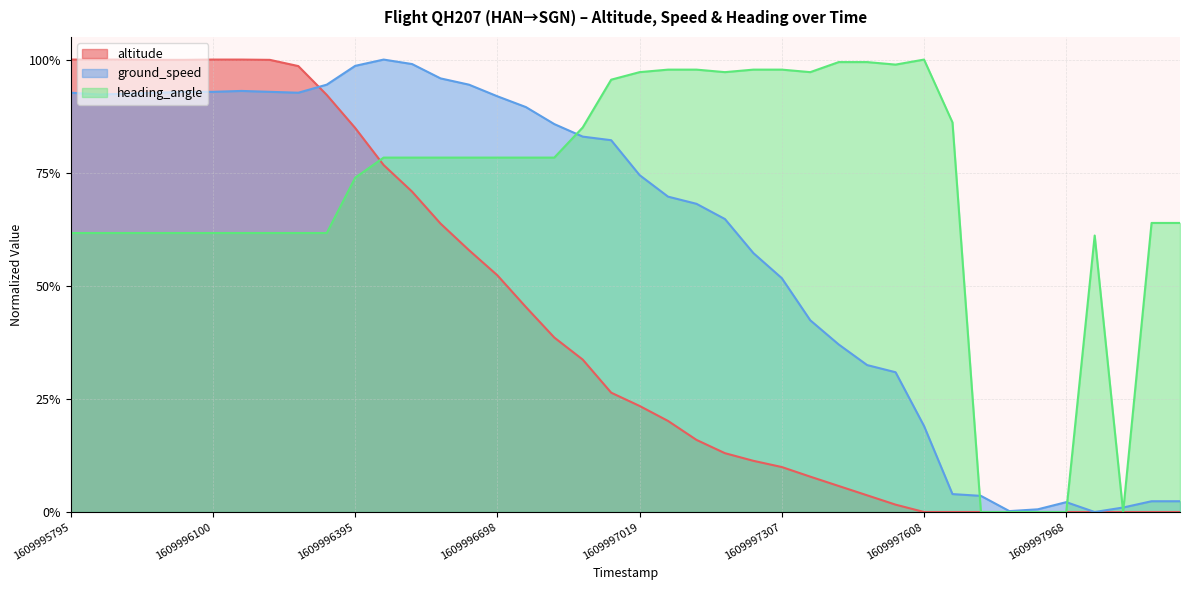

True or false: altitude and ground_speed intersect in this chart.

True